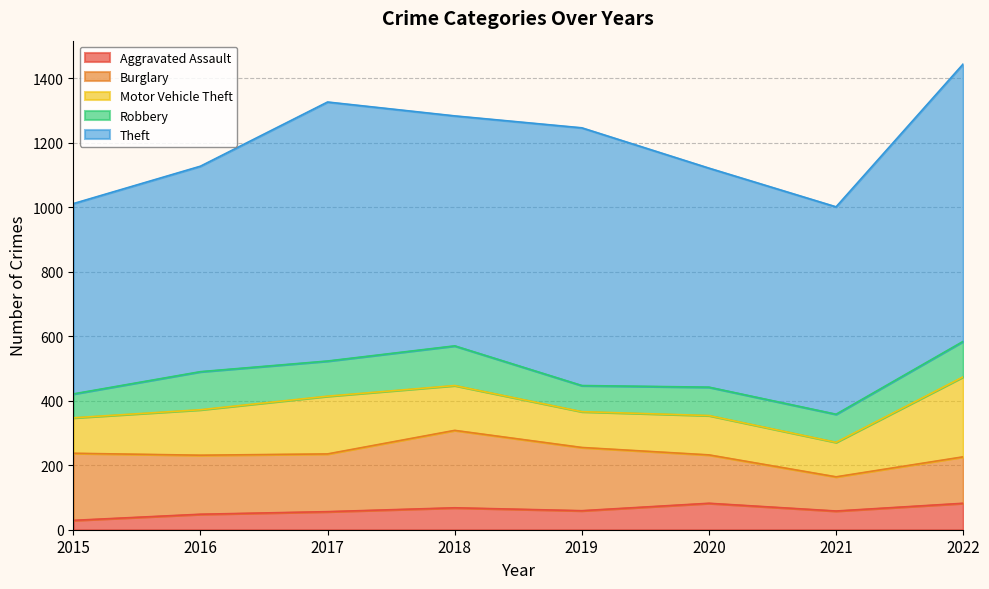

The value of Motor Vehicle Theft at 2015 is 110. True or false?

True